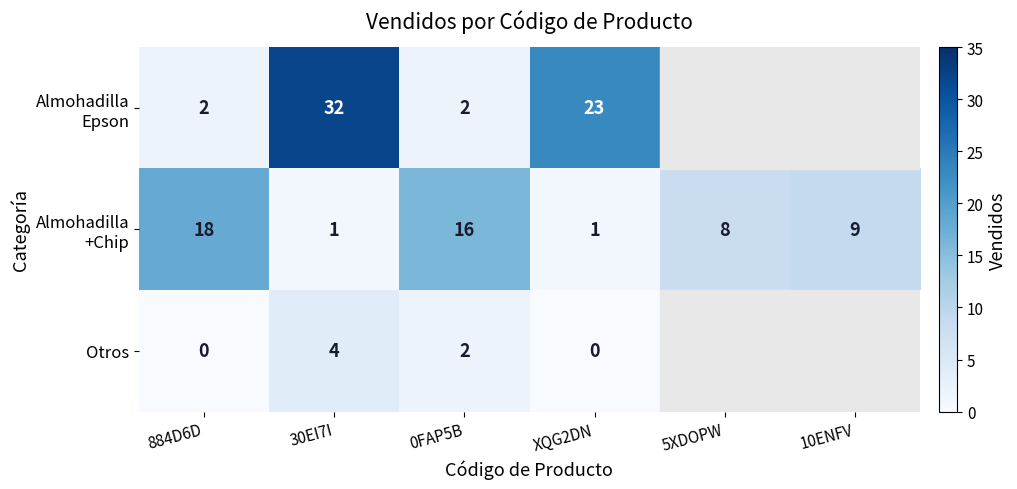

True or false: Otros has a value of 4 at 30EI7I.

True